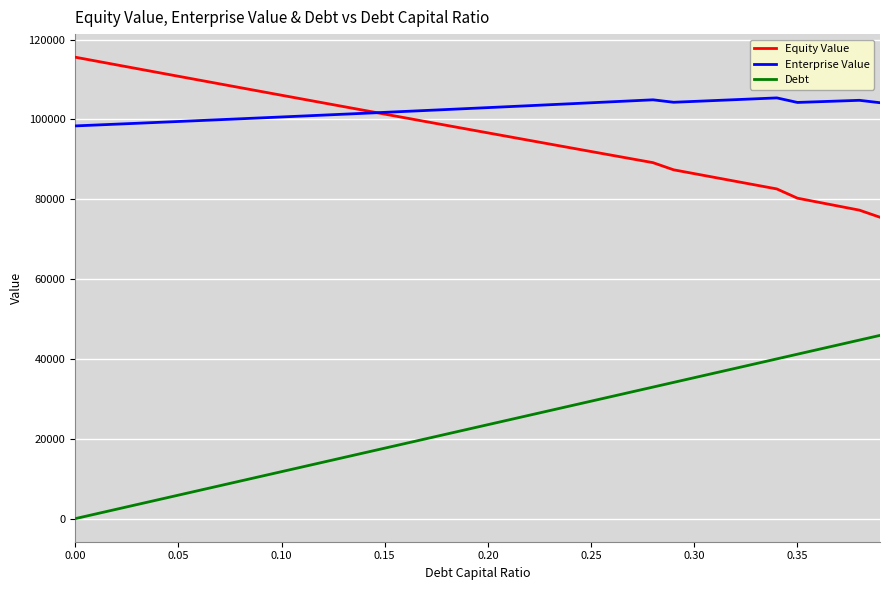

What are all the series names shown in the legend?

Equity Value, Enterprise Value, Debt